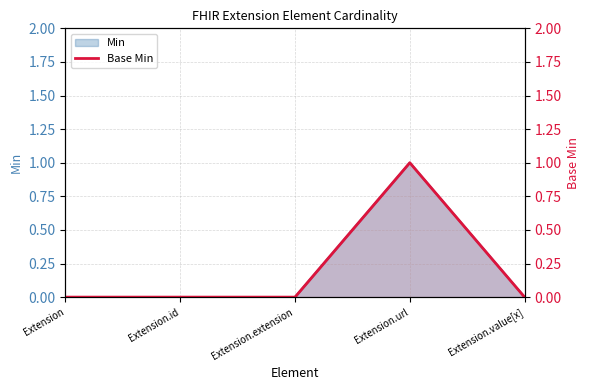

Where is Base Min nearest to the value 0?

Extension